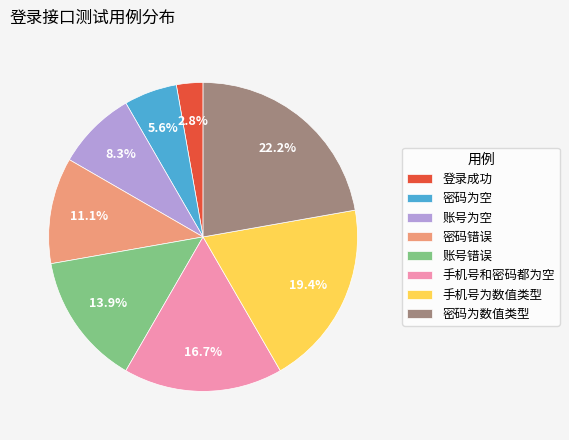

Does 密码为数值类型 account for over 50% of the chart?

No